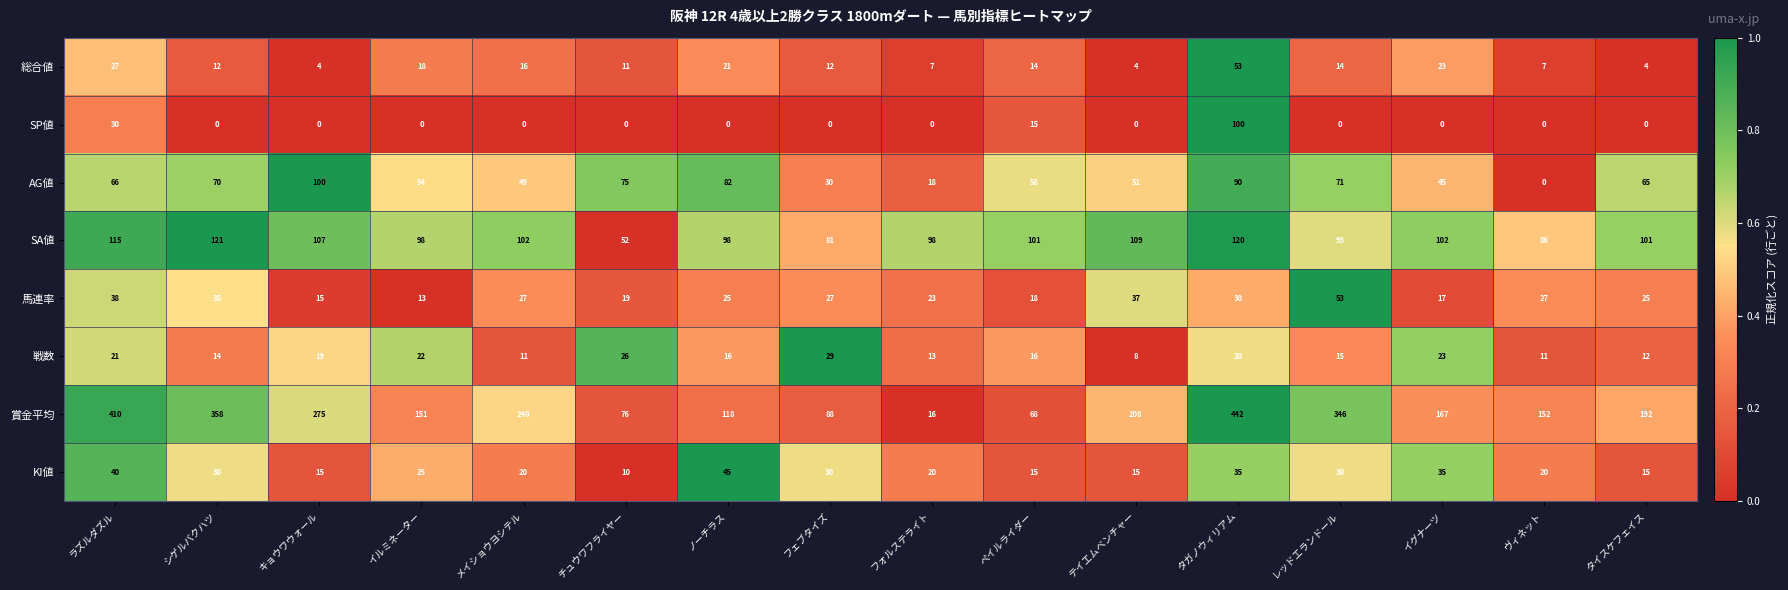

How many categories are shown in the chart?

16